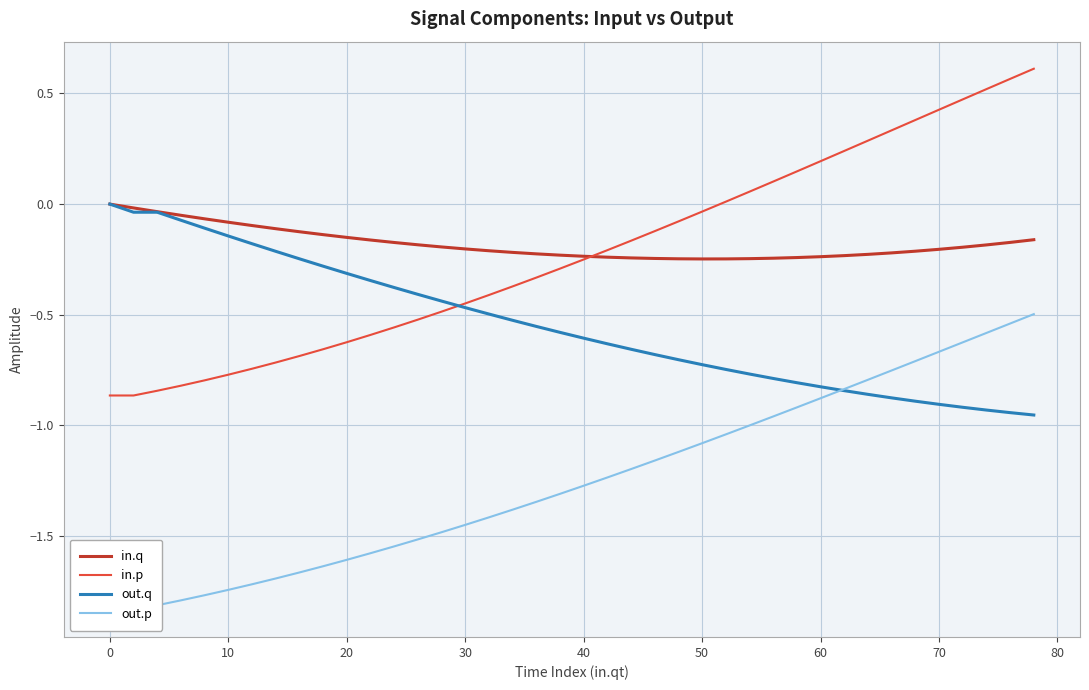

Which series has the widest spread of values?

in.p